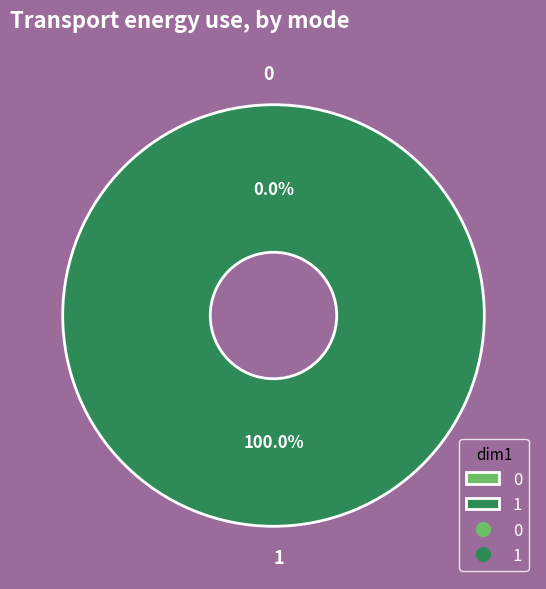

To the nearest percent, what is the difference between the largest and smallest slice percentages?

100%